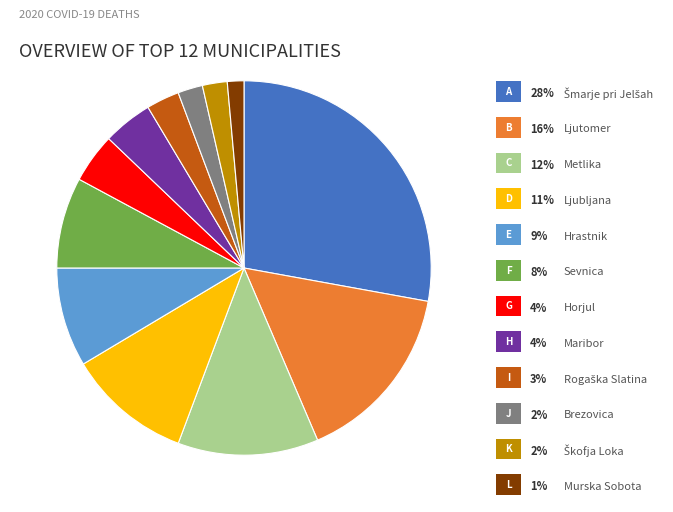

Is there any slice that represents more than half of the pie?

No